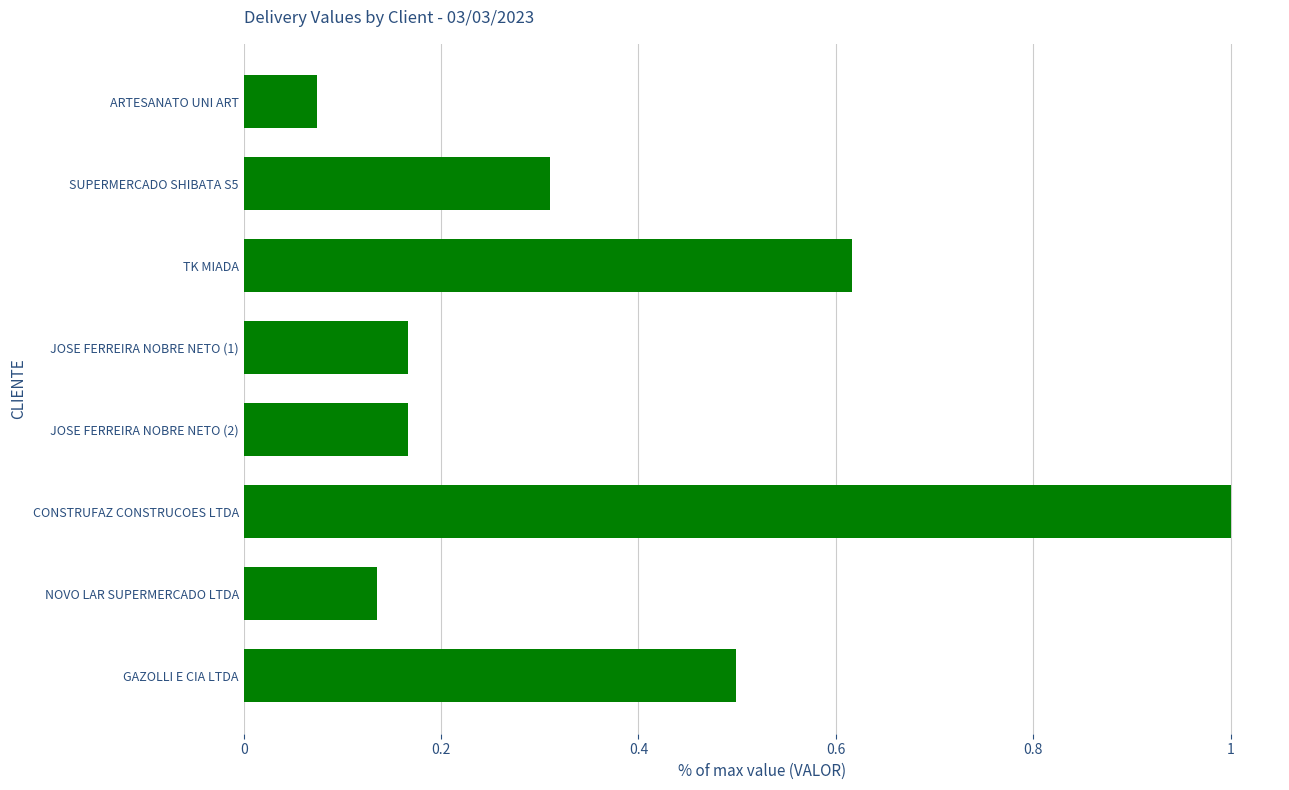

Which category has the lowest value across all series?

ARTESANATO UNI ART